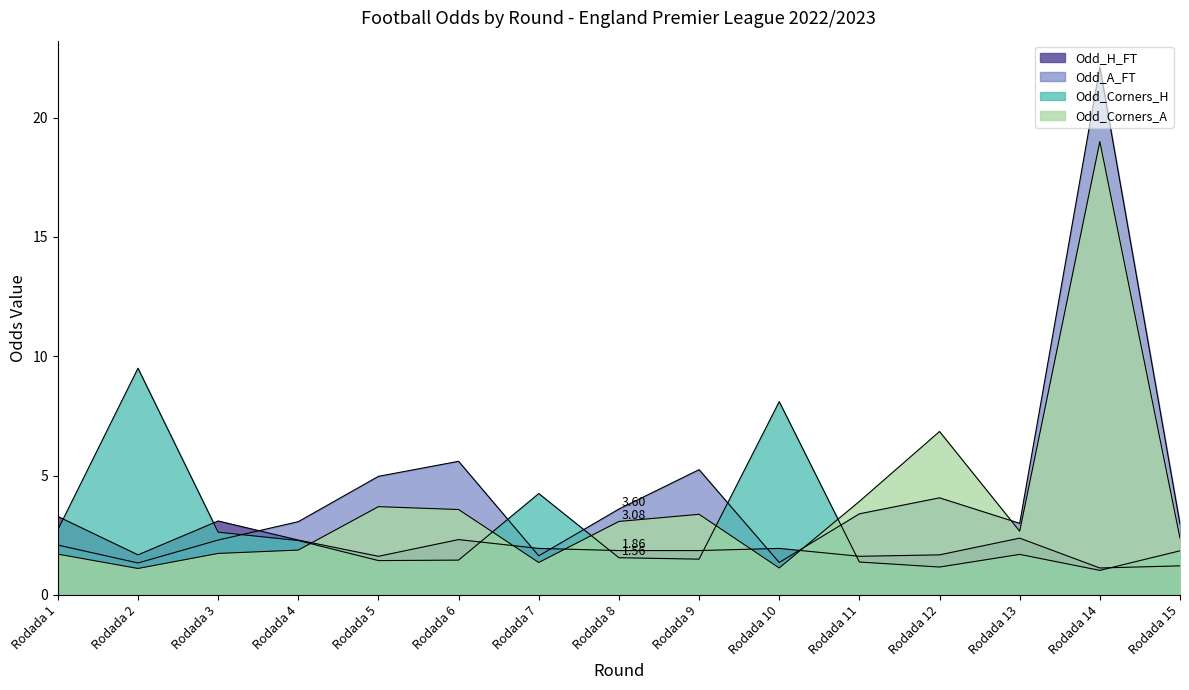

What is the minimum value for Odd_Corners_H?

1.0